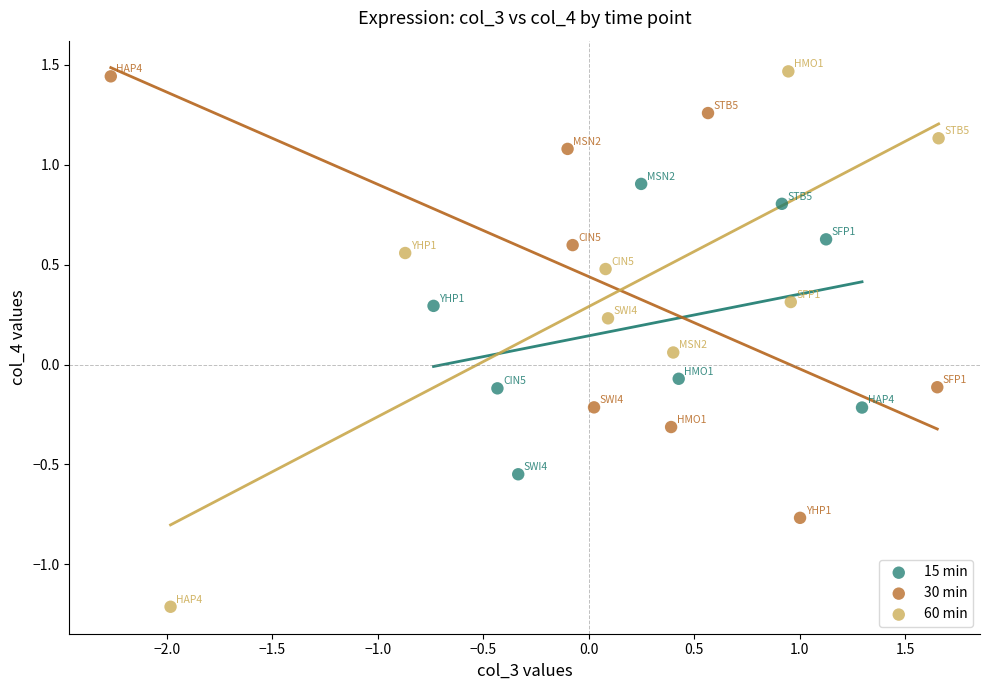

Which series contains the highest Y value?

60 min